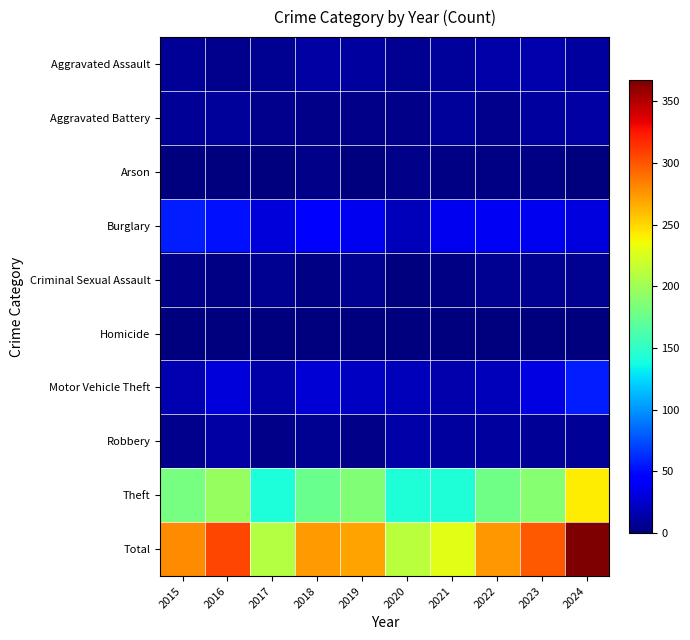

Which category has the highest value across all series?

2024